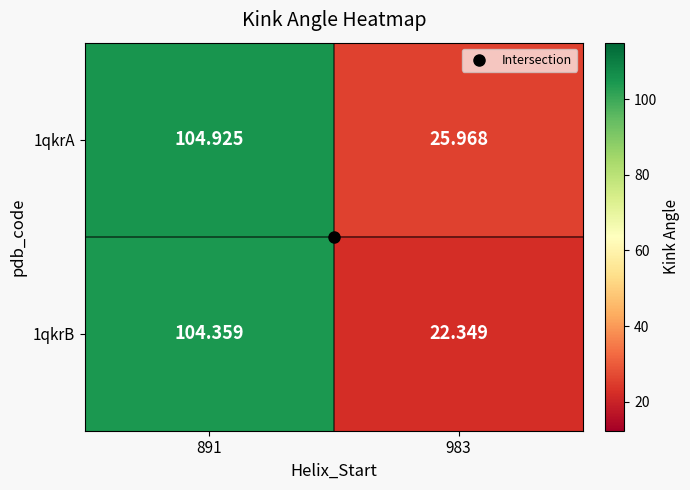

Is the value of 1qkrB at 891 greater than the value of 1qkrA at 891?

No